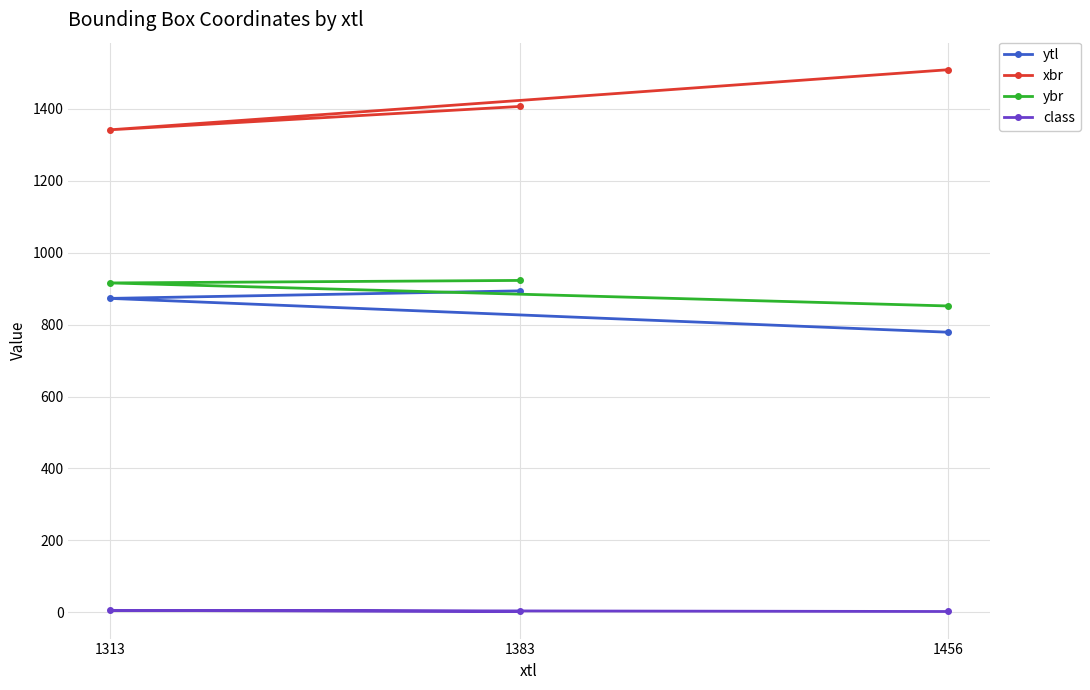

At how many categories does at least one series exceed 536?

3